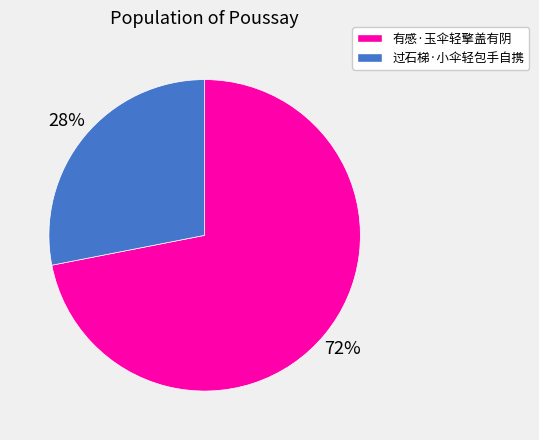

What is the smallest slice in the pie chart?

过石梯·小伞轻包手自携